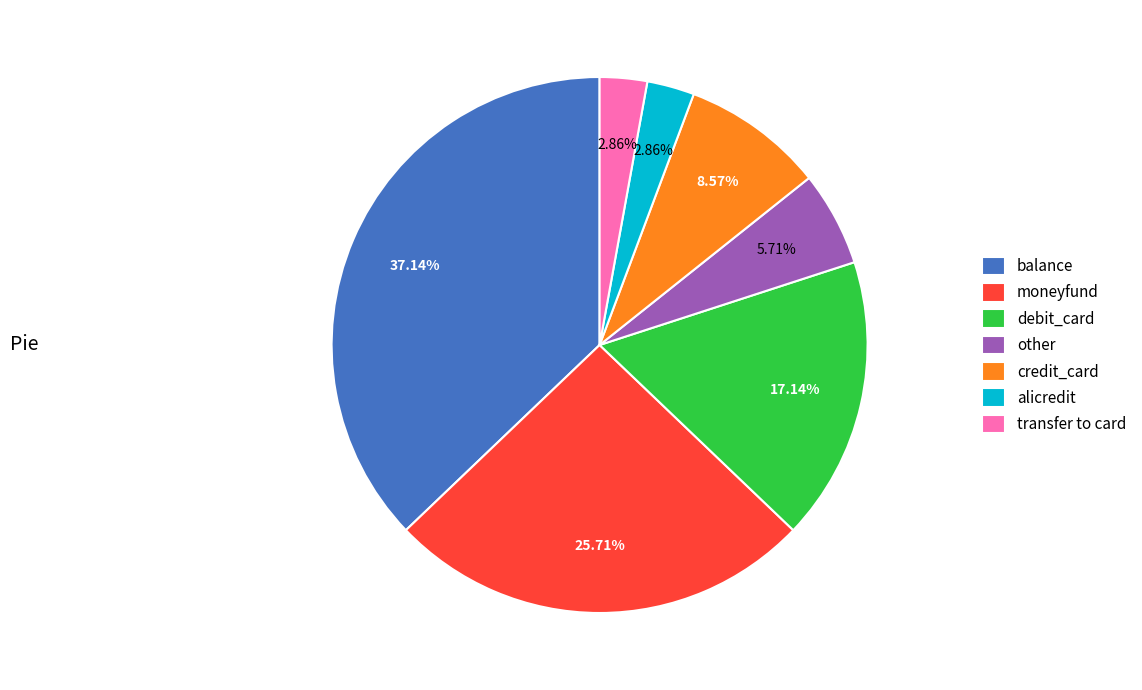

Which has a higher value, balance or alicredit?

balance